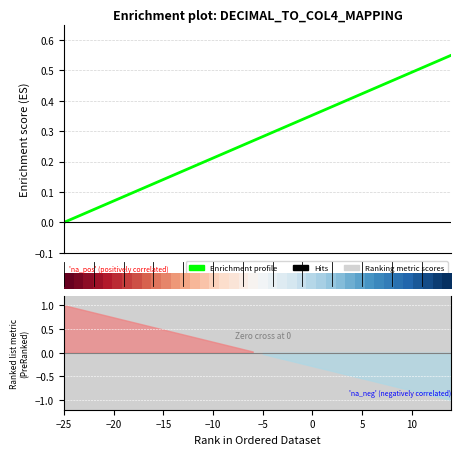

What is the approximate value at 9?

0.5